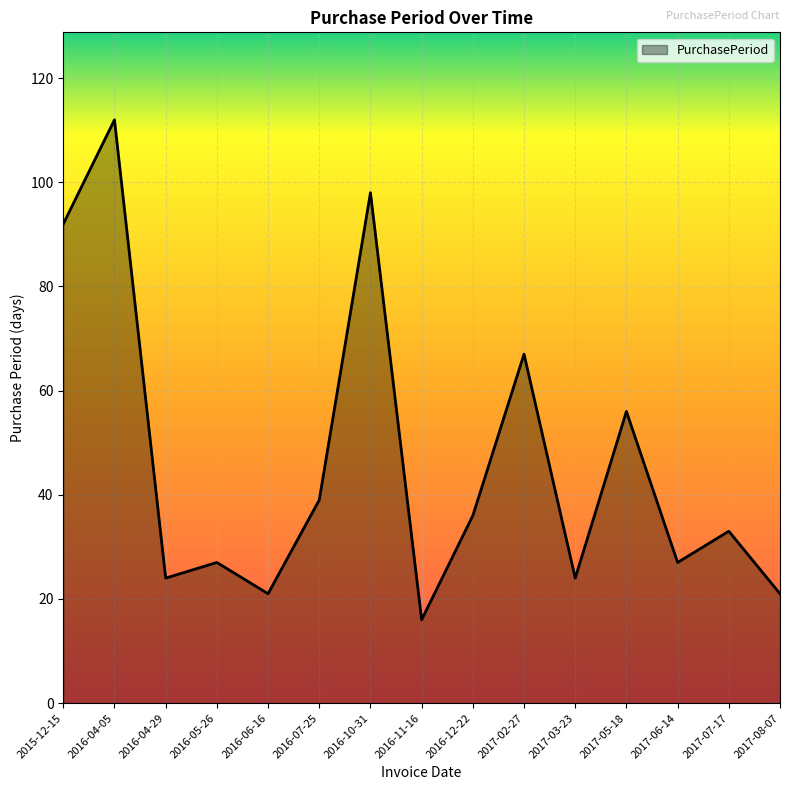

Reading right to left, list all the values displayed in this chart.

21	33	27	56	24	67	36	16	98	39	21	27	24	112	92